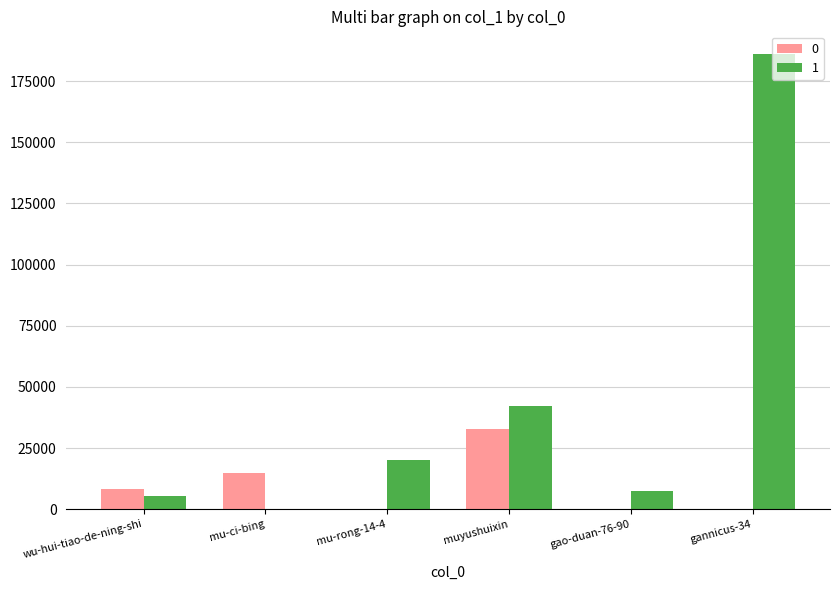

True or false: 1 has a value of 42103 at muyushuixin.

True